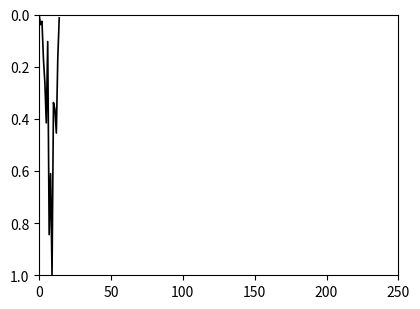

What is the difference between the maximum and minimum values?

1.0